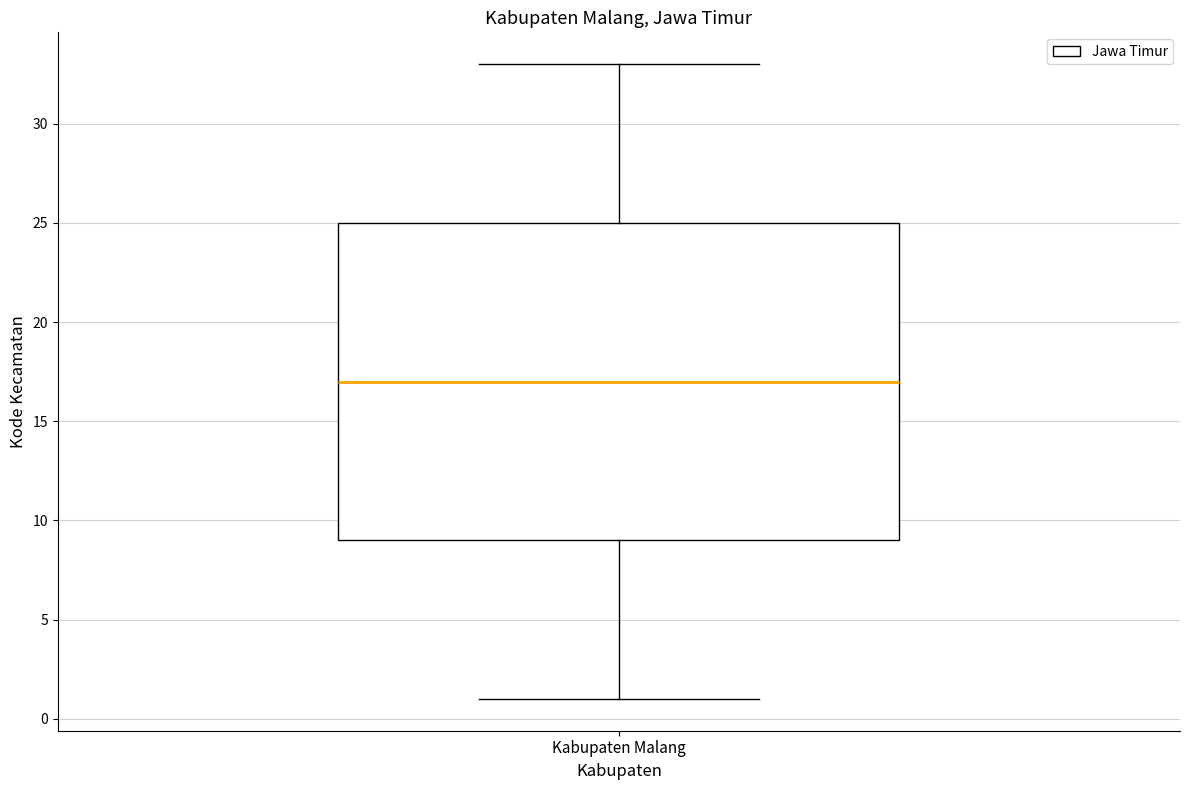

Transcribe this box plot: give where the median line is, the range the box spans, and where the two whiskers end, as read against the y-axis. The values are not printed on the chart, so give them approximately, as read against the axis.

median 17, box 9 to 25, whiskers 1 to 33